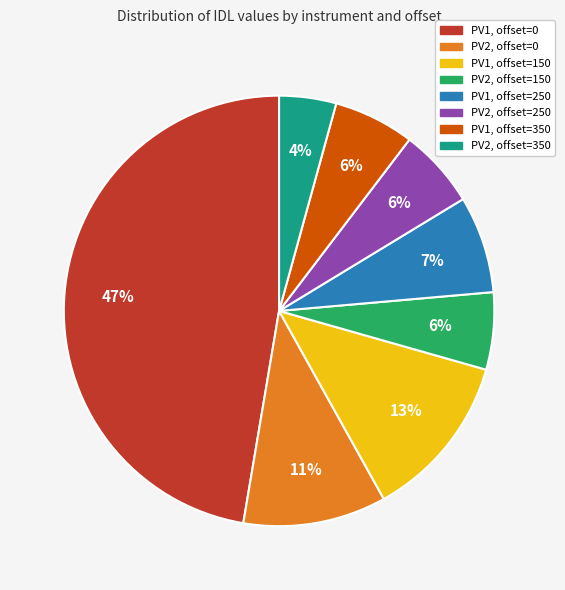

Which category has the smallest portion of the pie?

PV2, offset=350